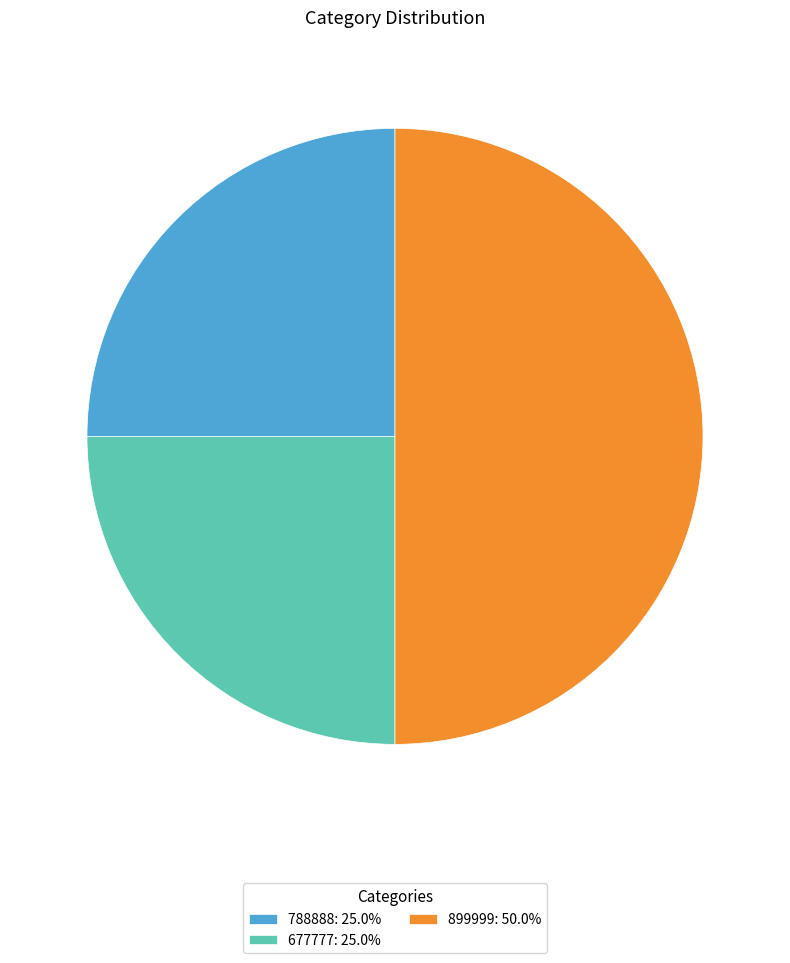

Does 677777: 25.0% account for over 50% of the chart?

No